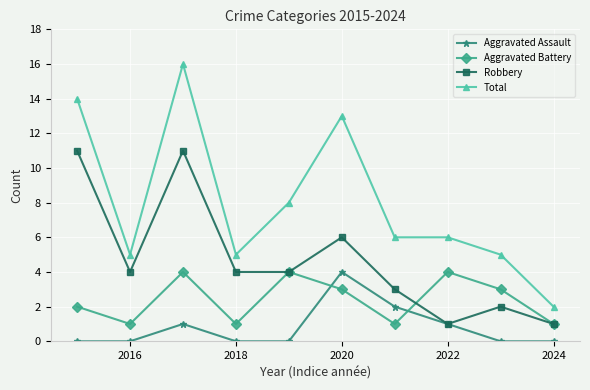

In Aggravated Battery, how many points are lower than both neighbors (excluding endpoints)?

3